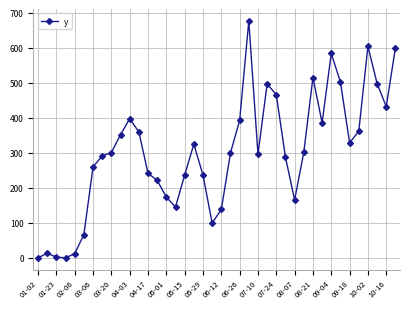

What is the greatest value displayed?

676